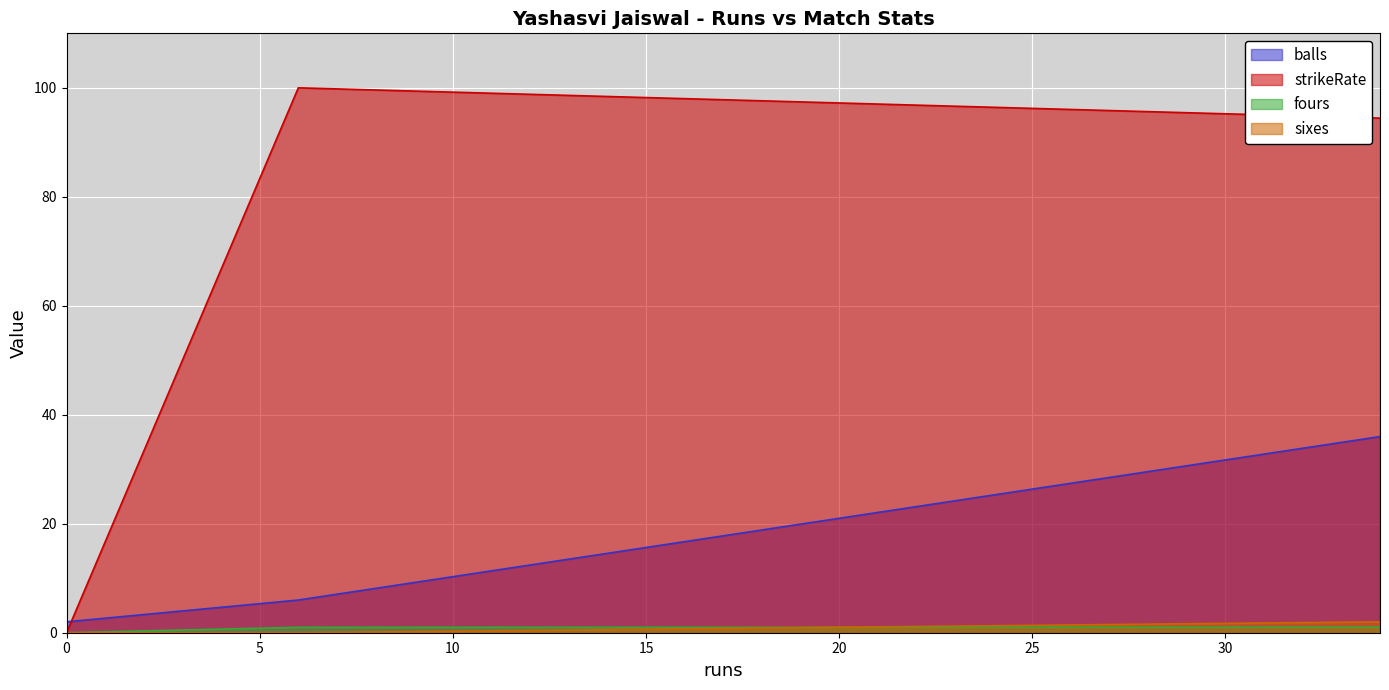

List the labels in order of balls value, largest first.

34, 6, 0